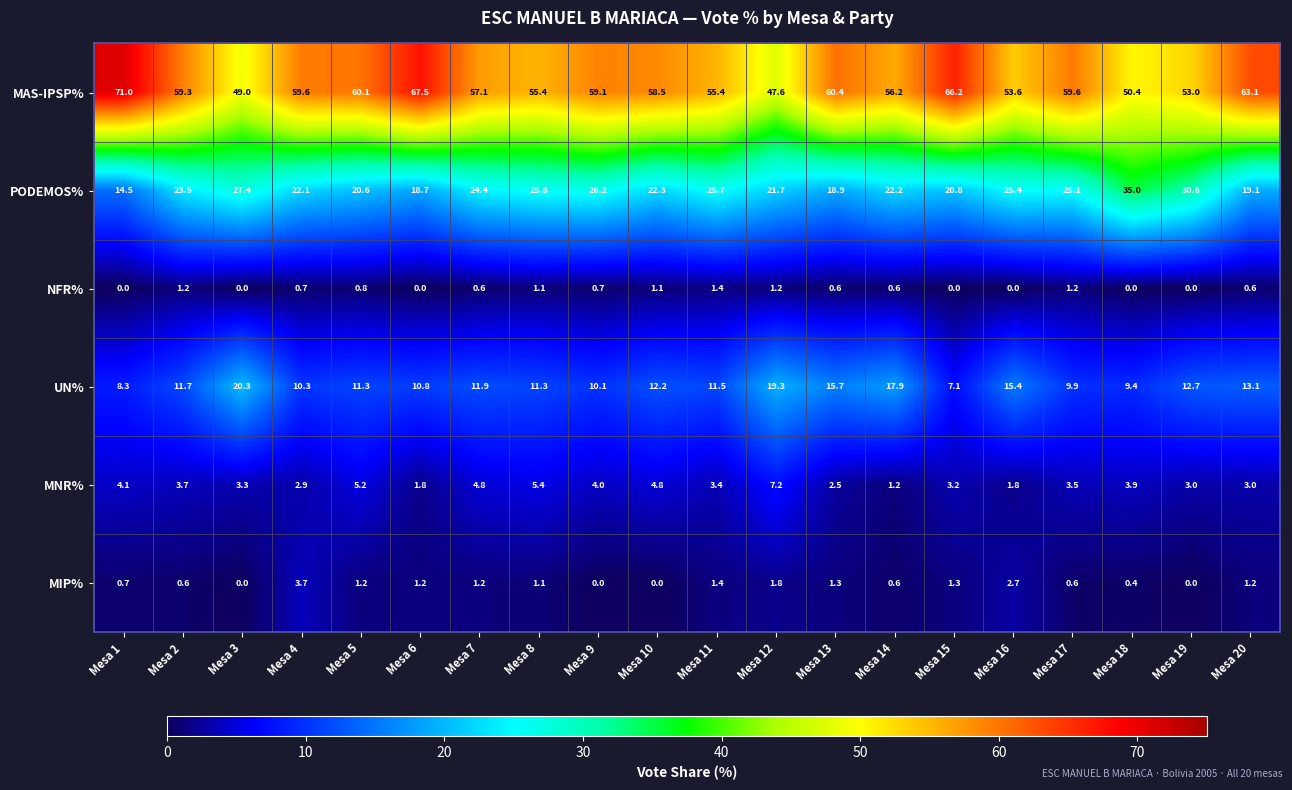

What is the sum of all PODEMOS% values?

470.0